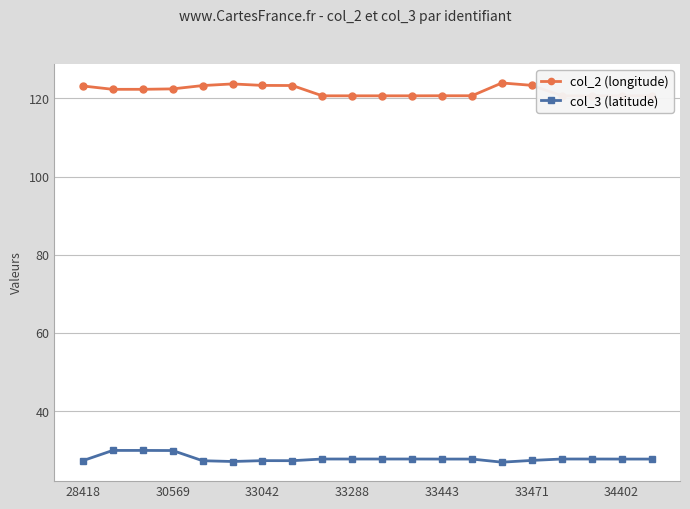

What is the value of the col_3 (latitude) point at the 13th from the left?

27.7